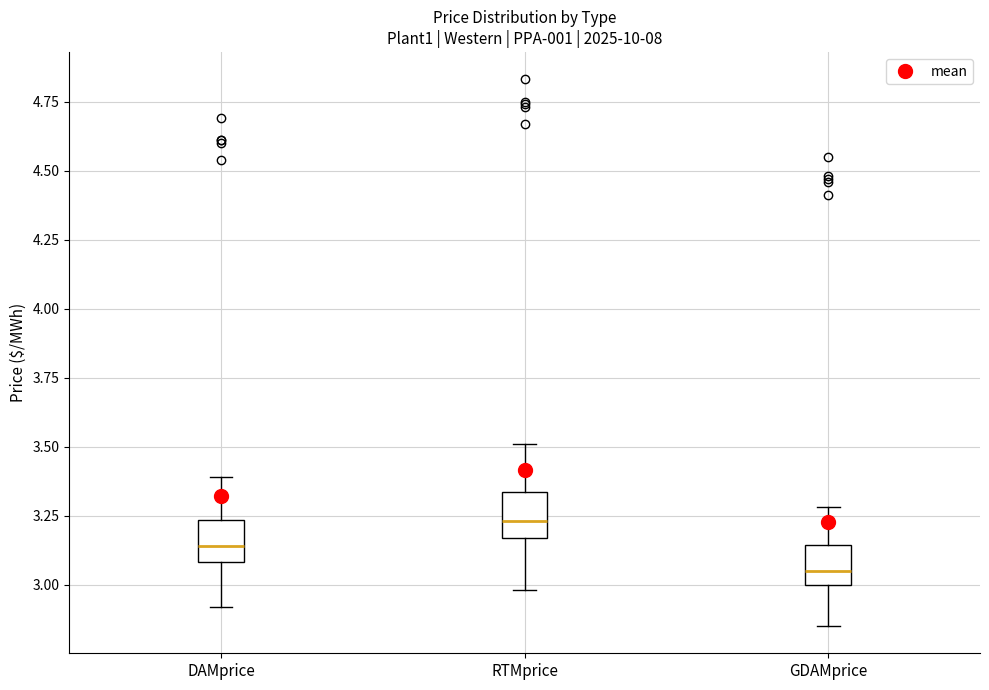

Reading left to right, read every box against the y-axis: the position of its median line, the range the box covers, and the ends of its whiskers. The values are not printed on the chart, so give them approximately, as read against the axis.

DAMprice: median 3.15, box 3.10 to 3.25, whiskers 2.90 to 3.40
RTMprice: median 3.25, box 3.15 to 3.35, whiskers 3.00 to 3.50
GDAMprice: median 3.05, box 3.00 to 3.15, whiskers 2.85 to 3.30